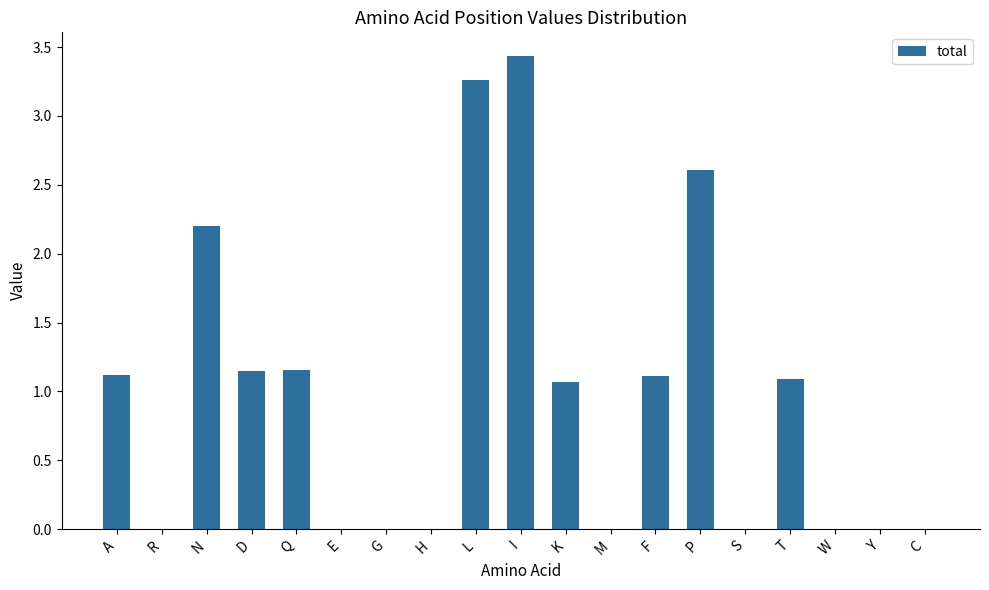

Are the bars horizontal?

No